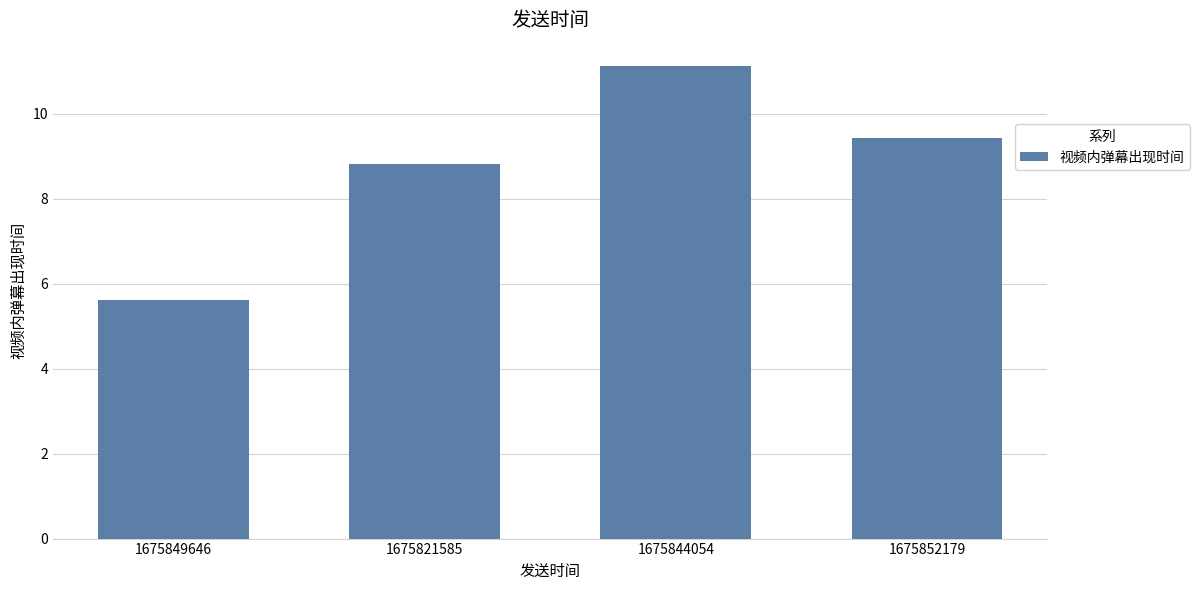

What is the value of the 2nd bar from the left?

8.8